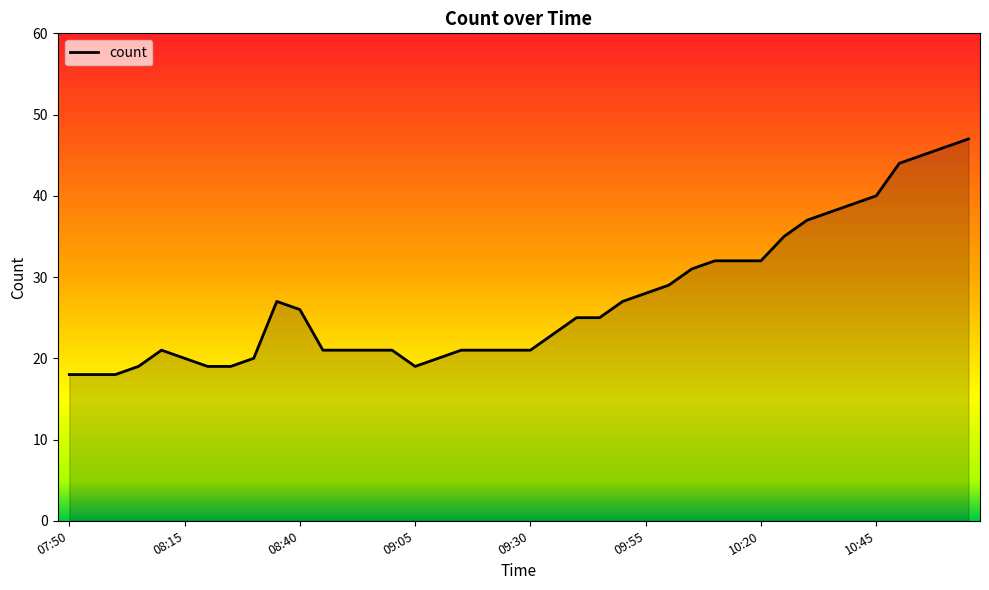

What is the maximum value shown in the chart?

47